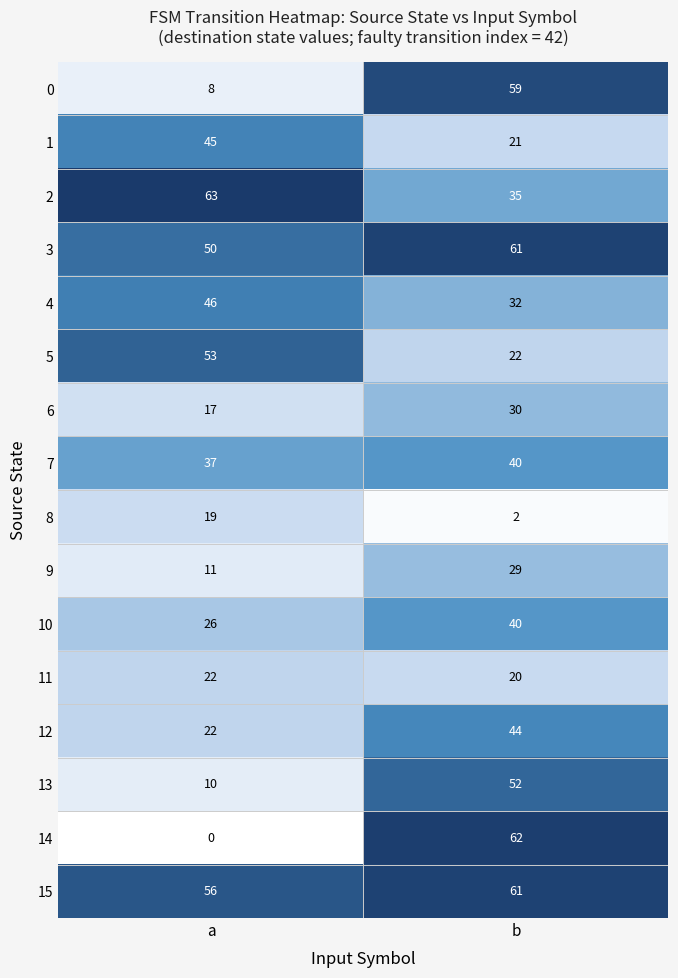

Which series has the widest spread of values?

14